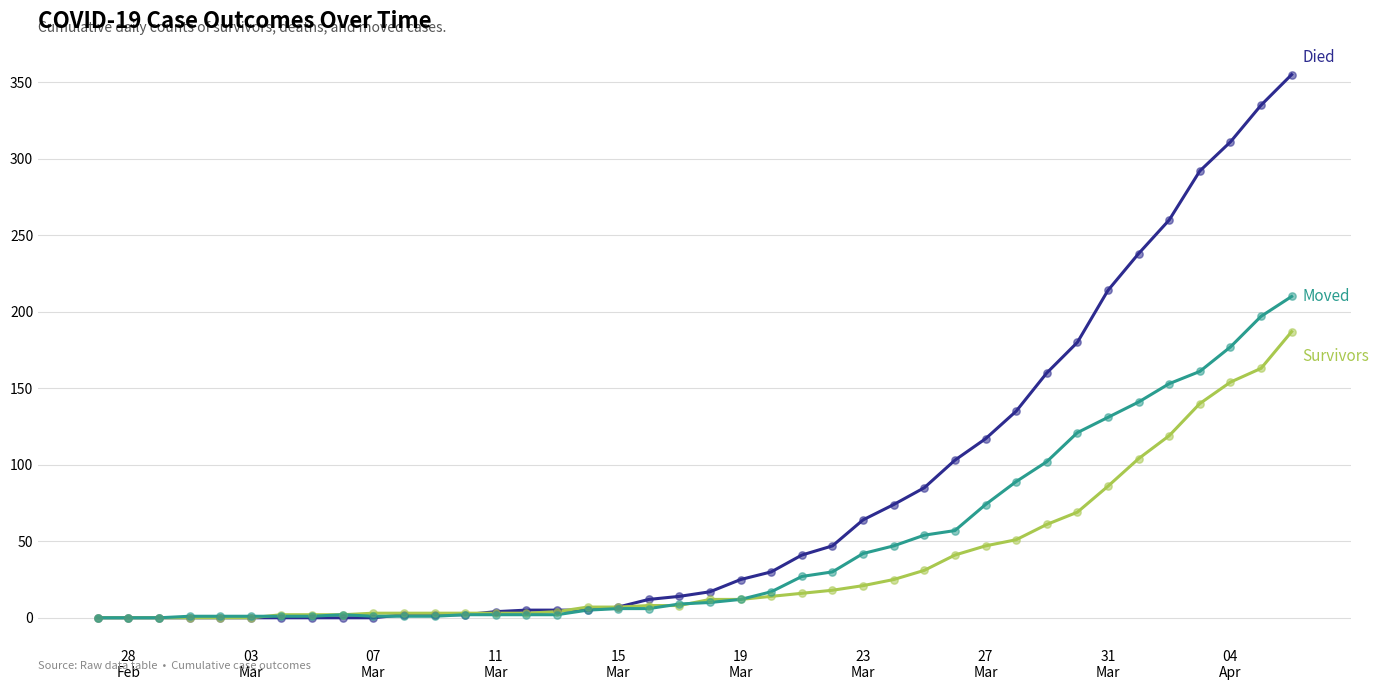

What is the maximum value shown in the chart?

355